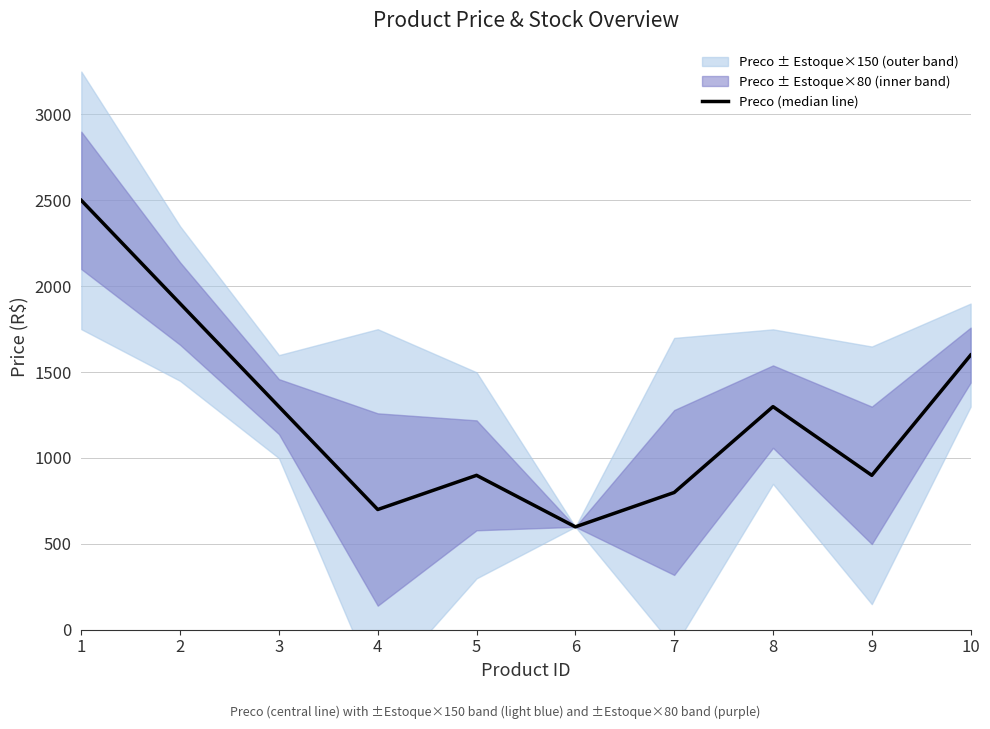

List the labels in order of value, smallest first.

6, 4, 7, 5, 9, 3, 8, 10, 2, 1